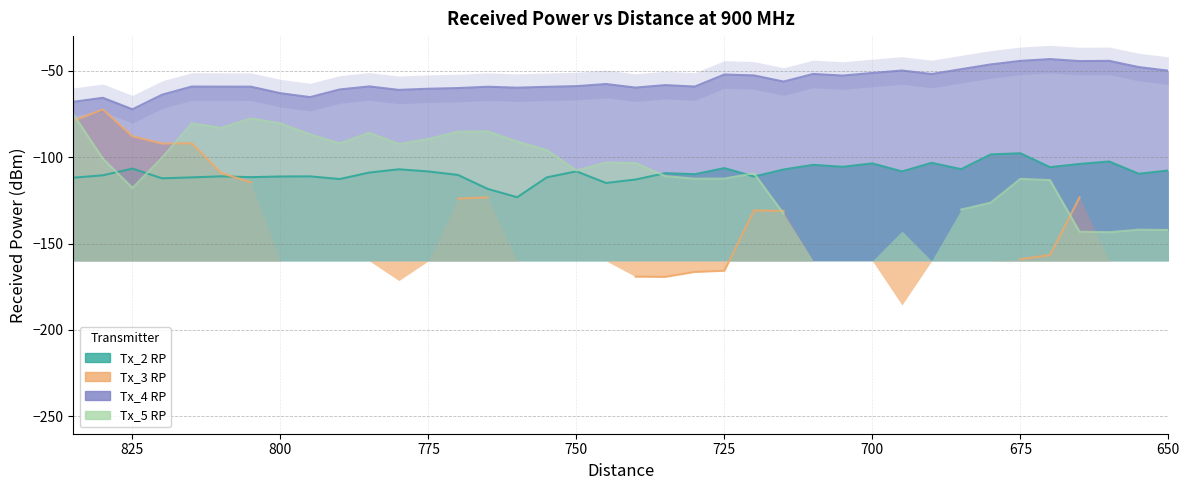

How many data points does each series have?

38